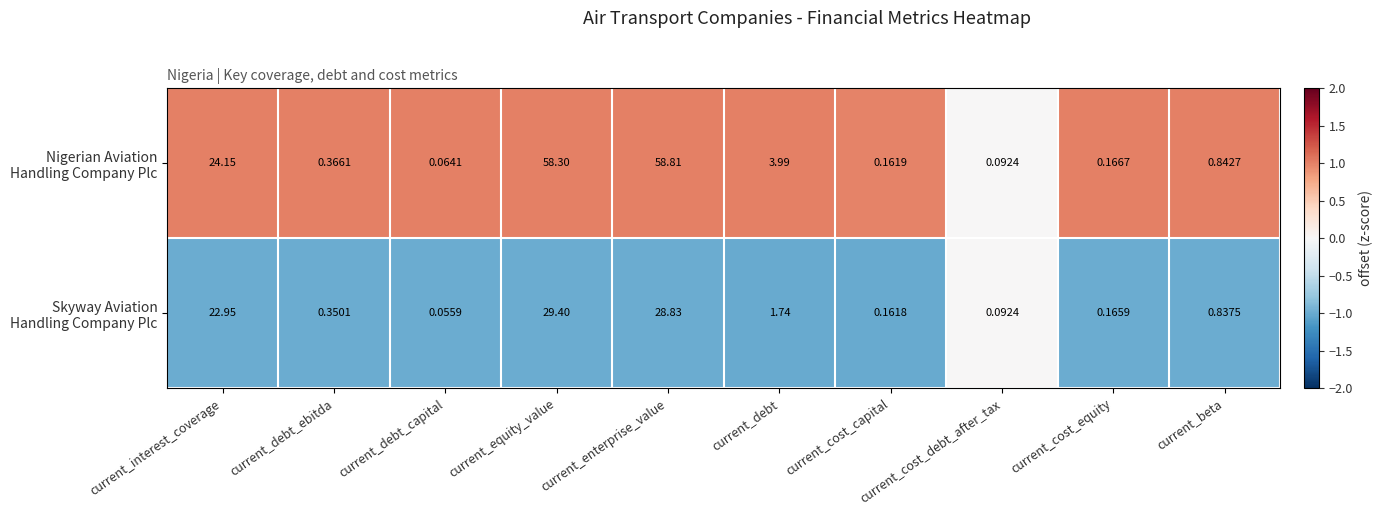

At which category does the chart reach its peak across all series?

current_enterprise_value